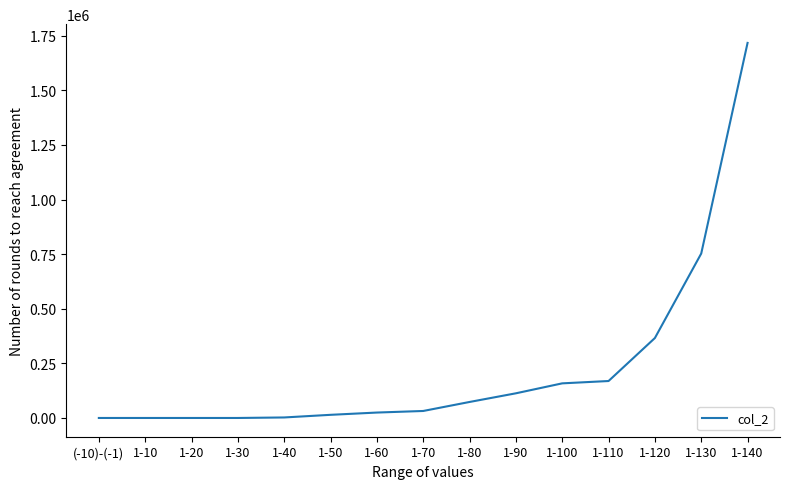

Does the chart display data point markers on the line(s)?

No